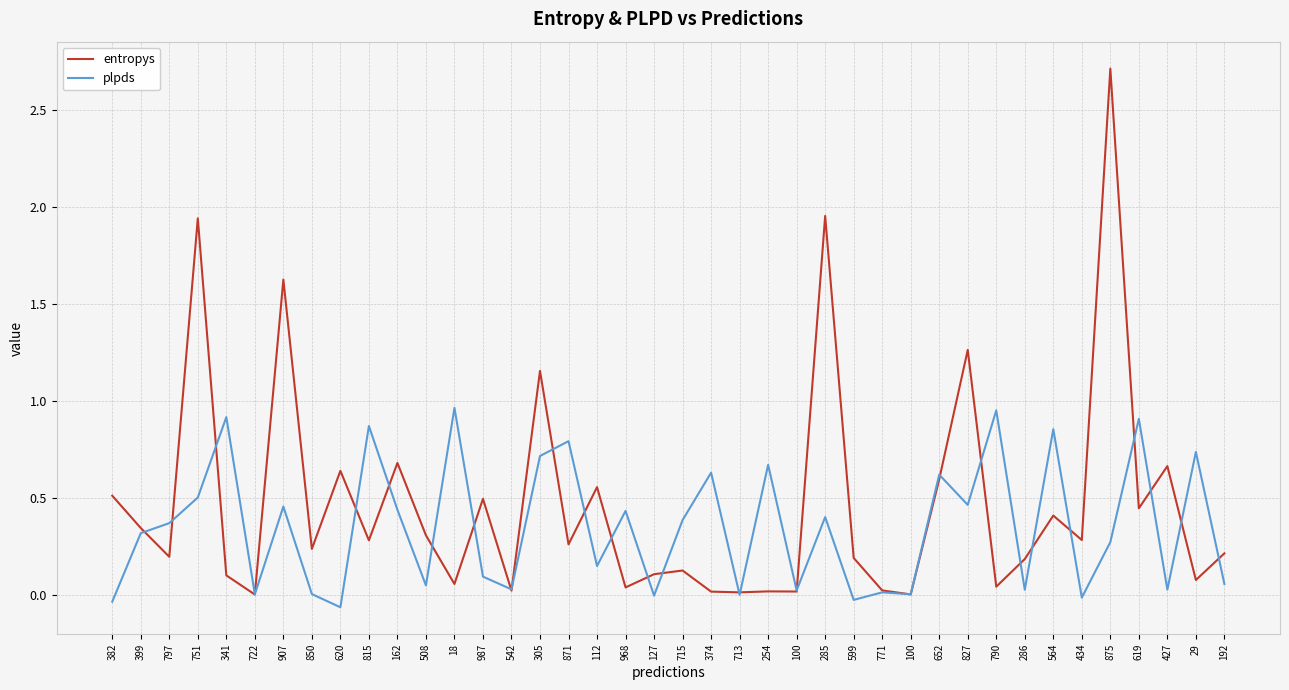

What are all the series names shown in the legend?

entropys, plpds